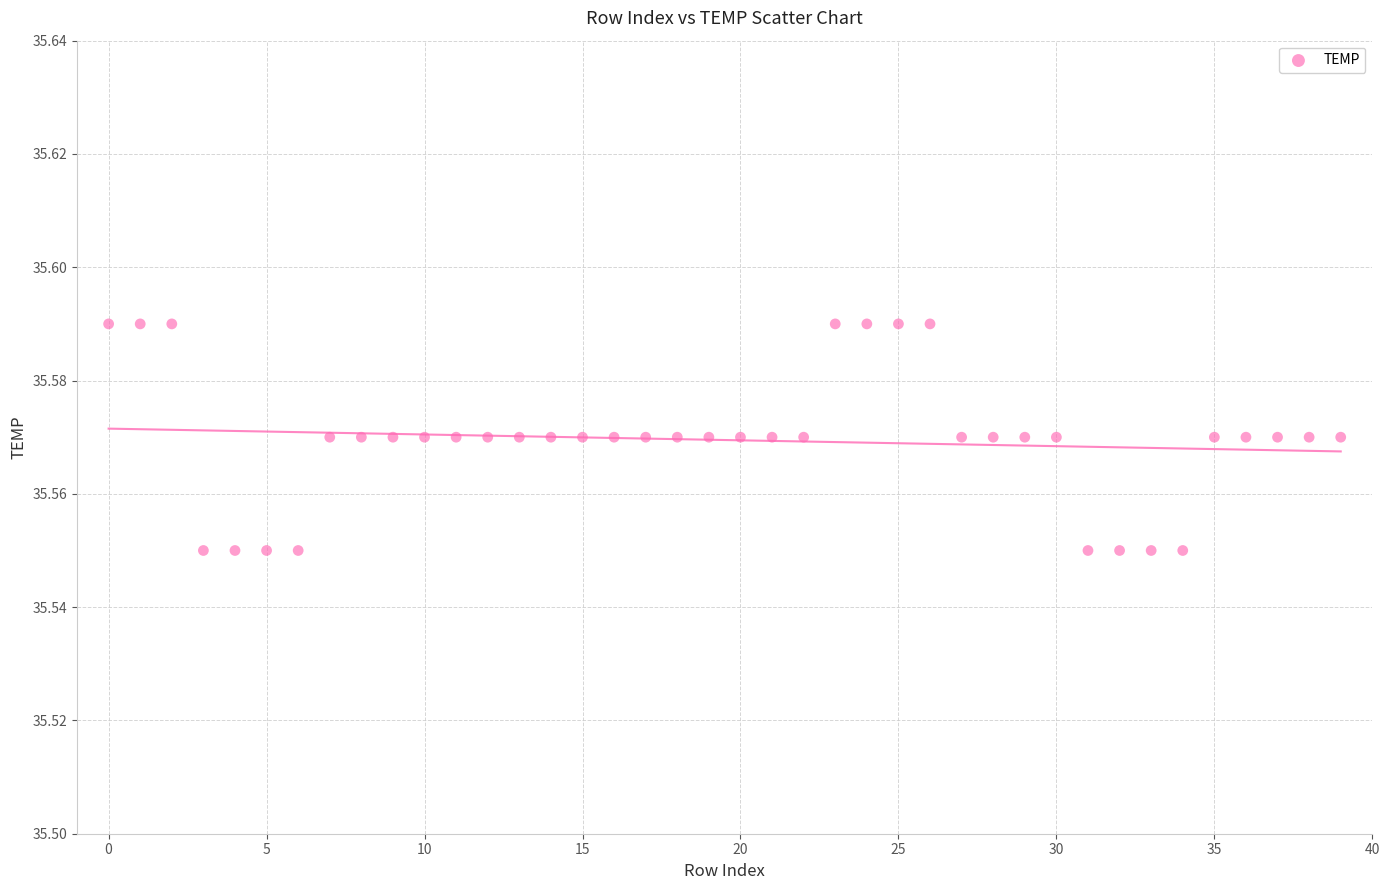

How many data points are displayed?

40